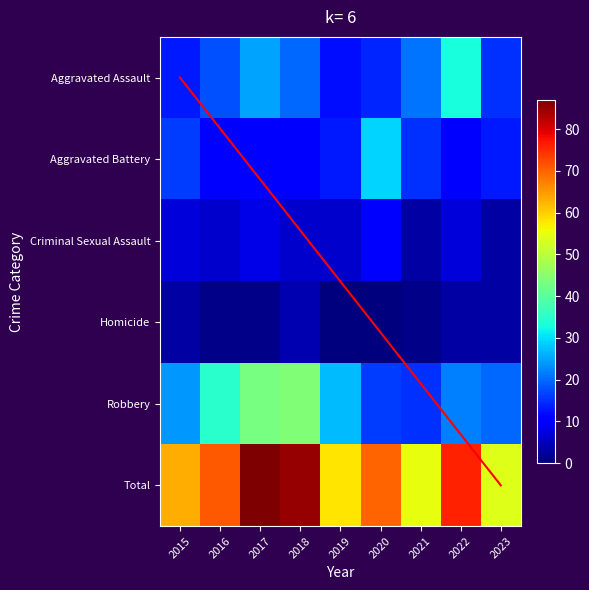

Is it true that Robbery equals 35 at 2016?

True